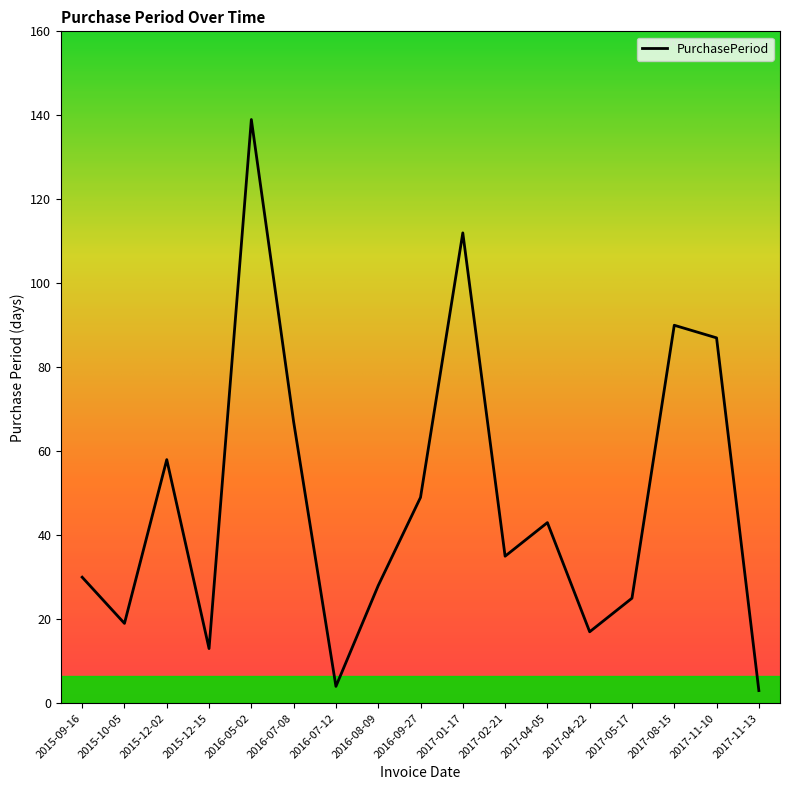

How many distinct data groups are displayed?

1